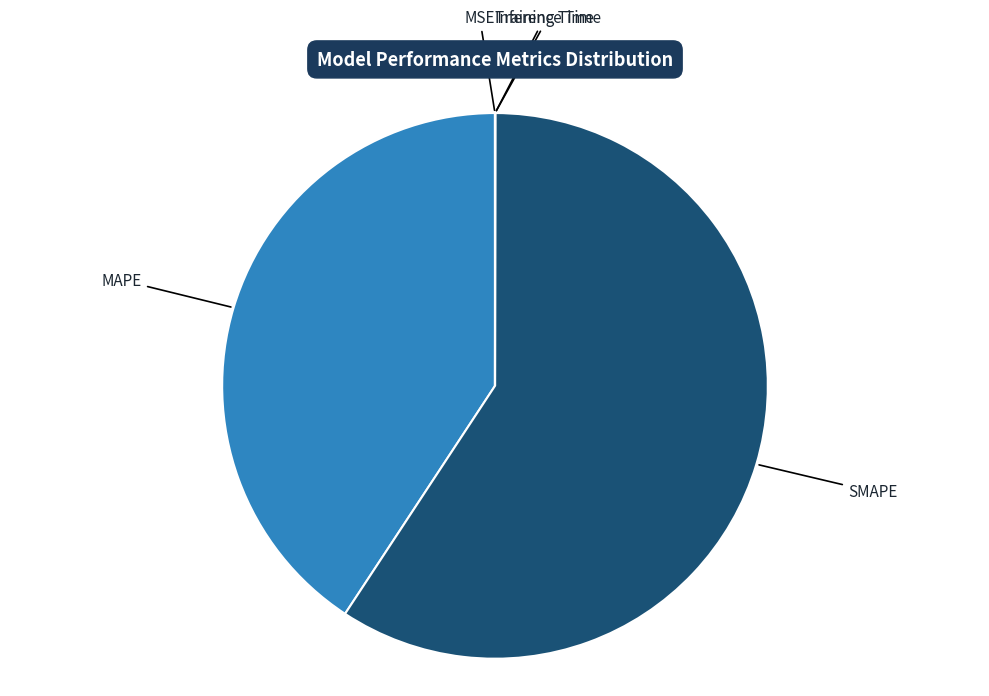

How many segments does this pie chart have?

5